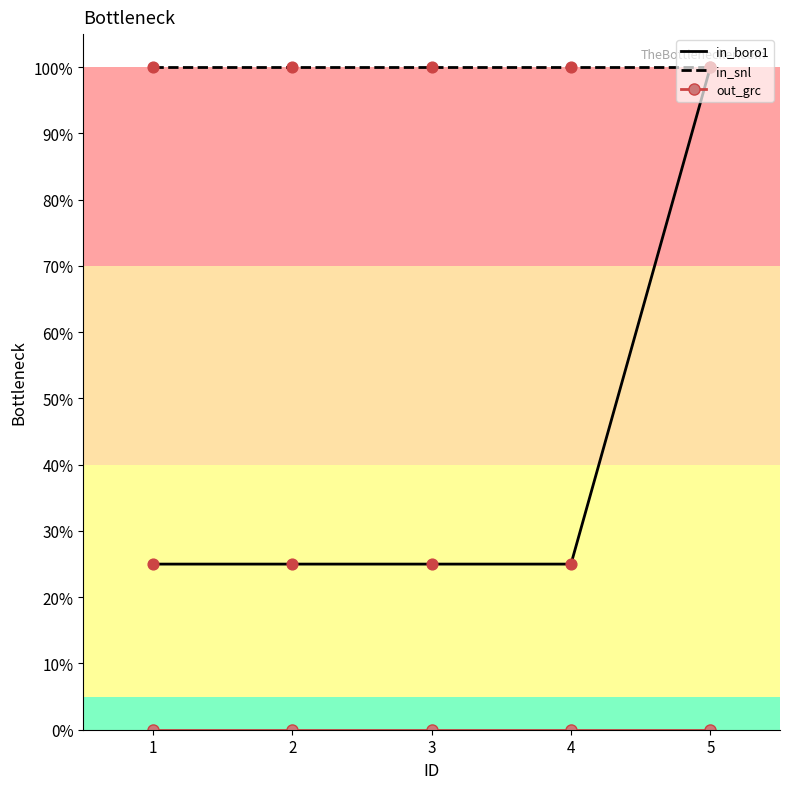

What is the spread (max minus min) of values at 5?

100